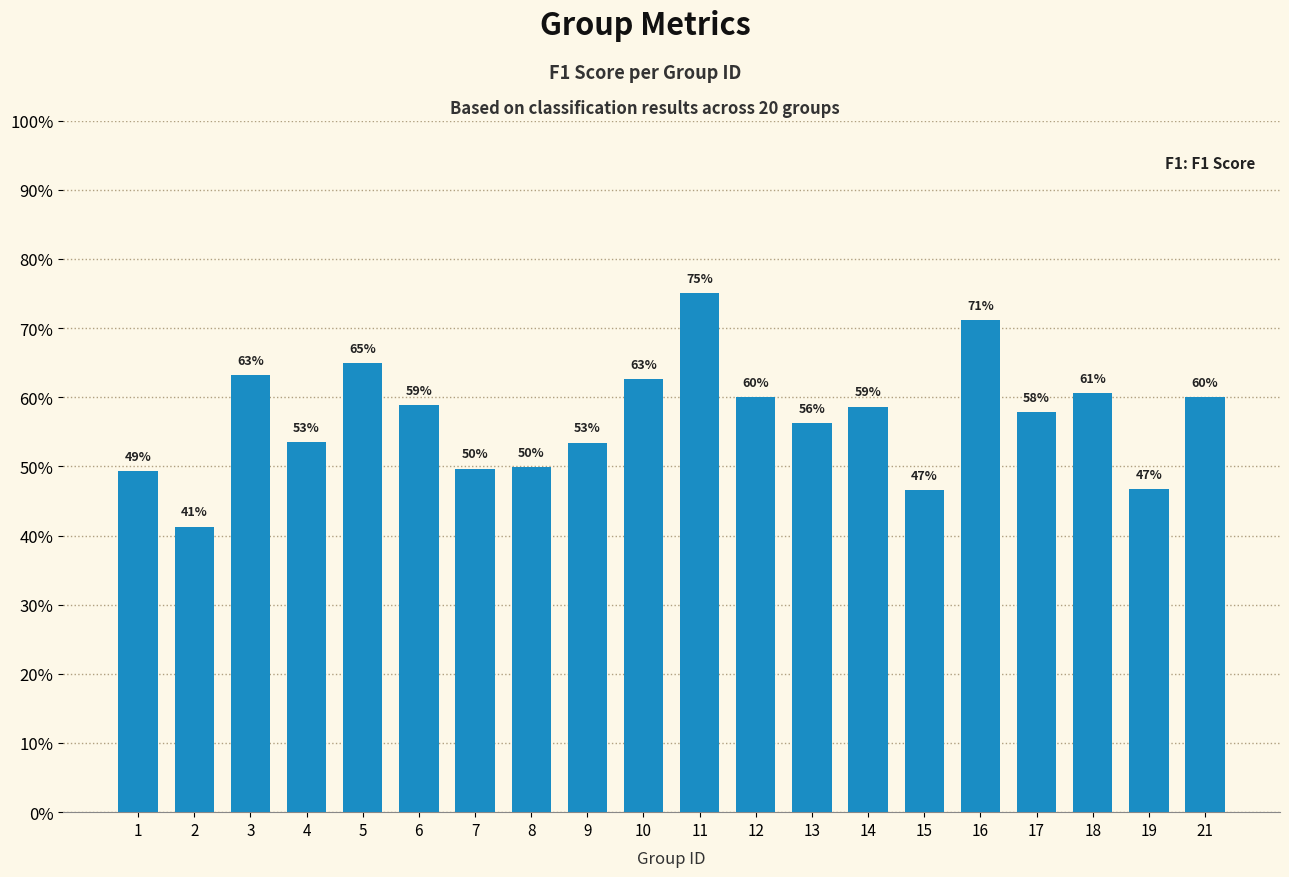

Reading left to right, extract all data points from this chart.

1=0.5	2=0.4	3=0.6	4=0.5	5=0.6	6=0.6	7=0.5	8=0.5	9=0.5	10=0.6	11=0.8	12=0.6	13=0.6	14=0.6	15=0.5	16=0.7	17=0.6	18=0.6	19=0.5	21=0.6